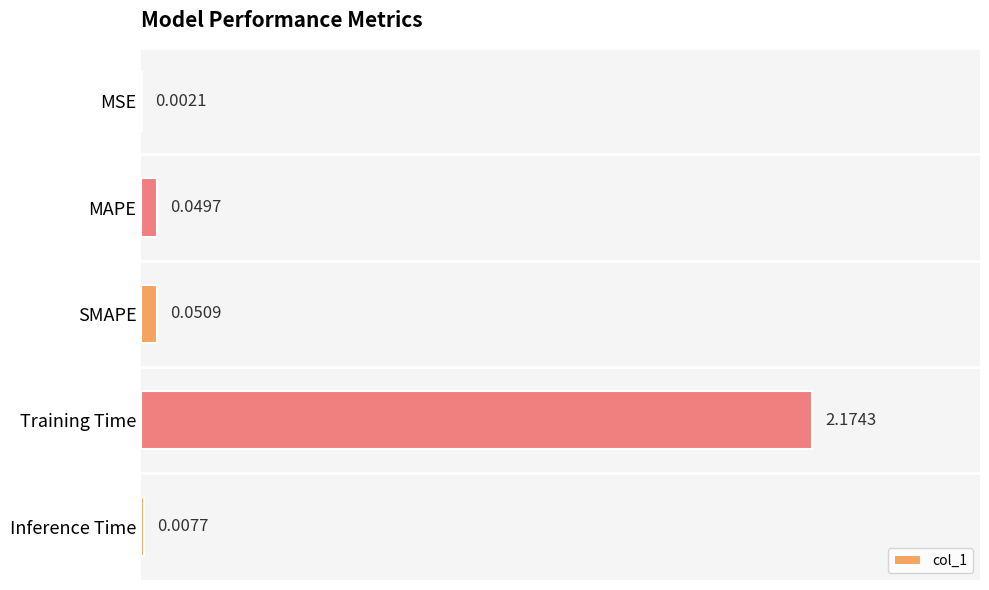

Between SMAPE and Training Time, which is larger?

Training Time